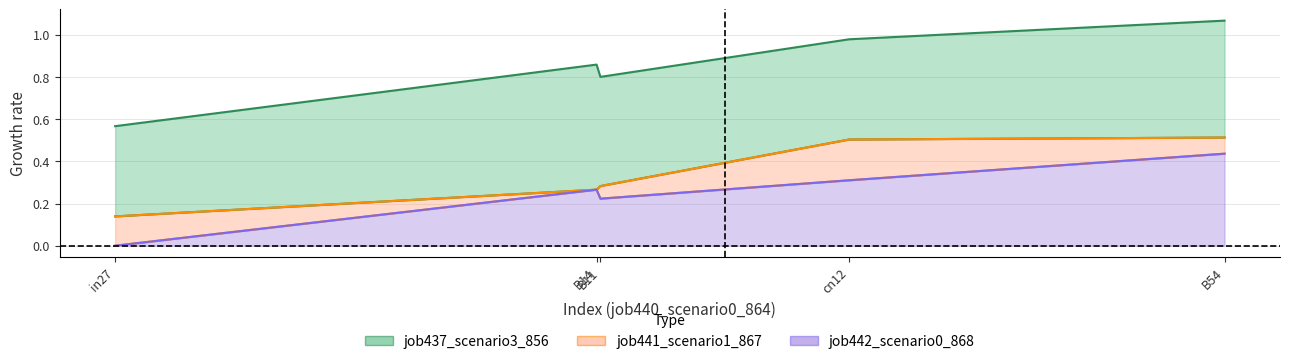

How many lines are shown in the chart?

3